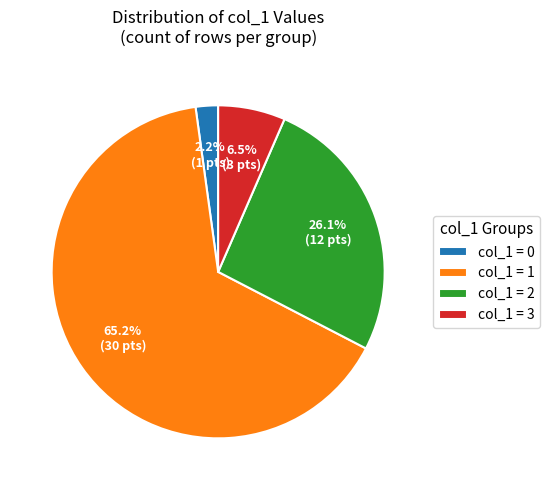

Rank the categories by value from lowest to highest.

col_1 = 0, col_1 = 3, col_1 = 2, col_1 = 1